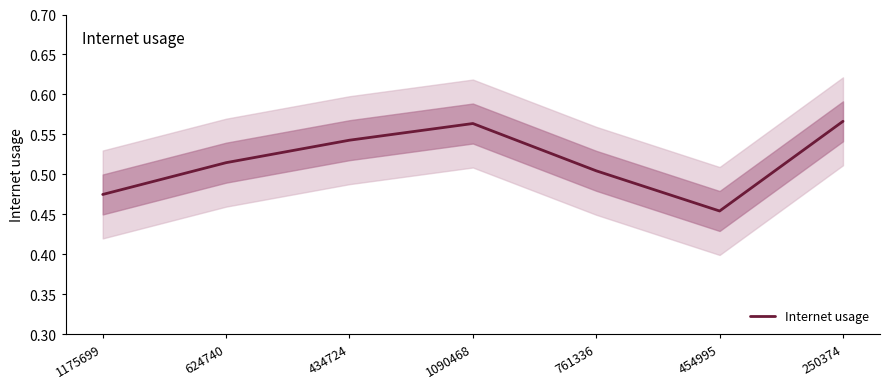

What value does the data have at 1090468?

0.6